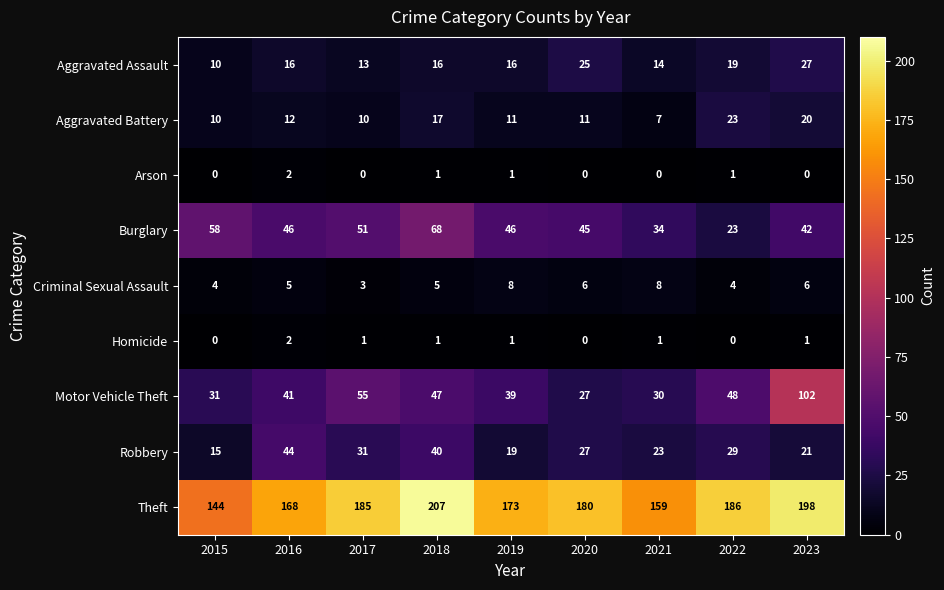

How many data points in Criminal Sexual Assault are less than 5?

3